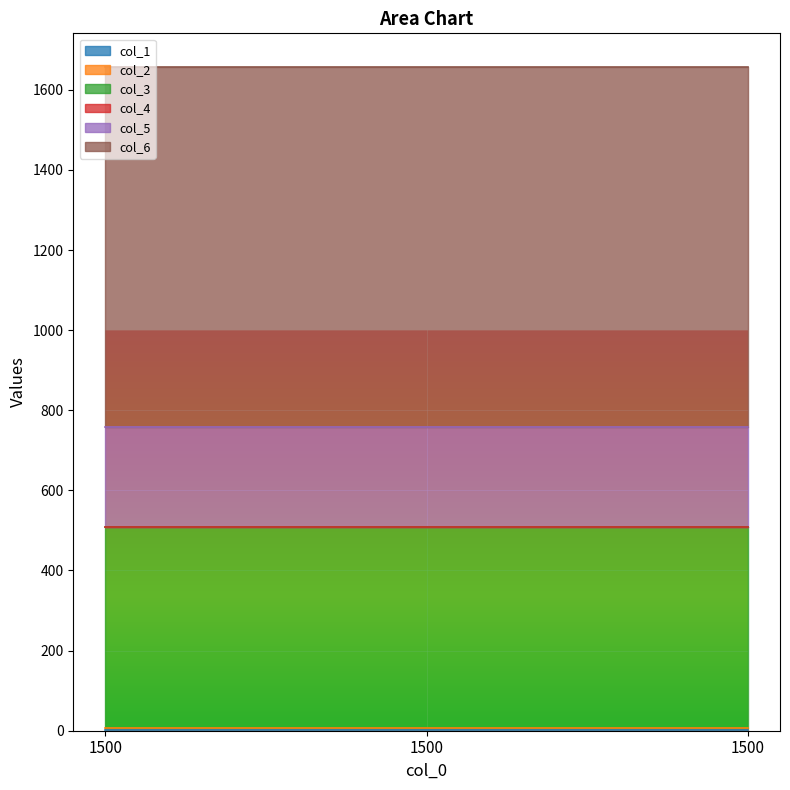

What is the value of the col_1 point at the 2nd from the left?

2